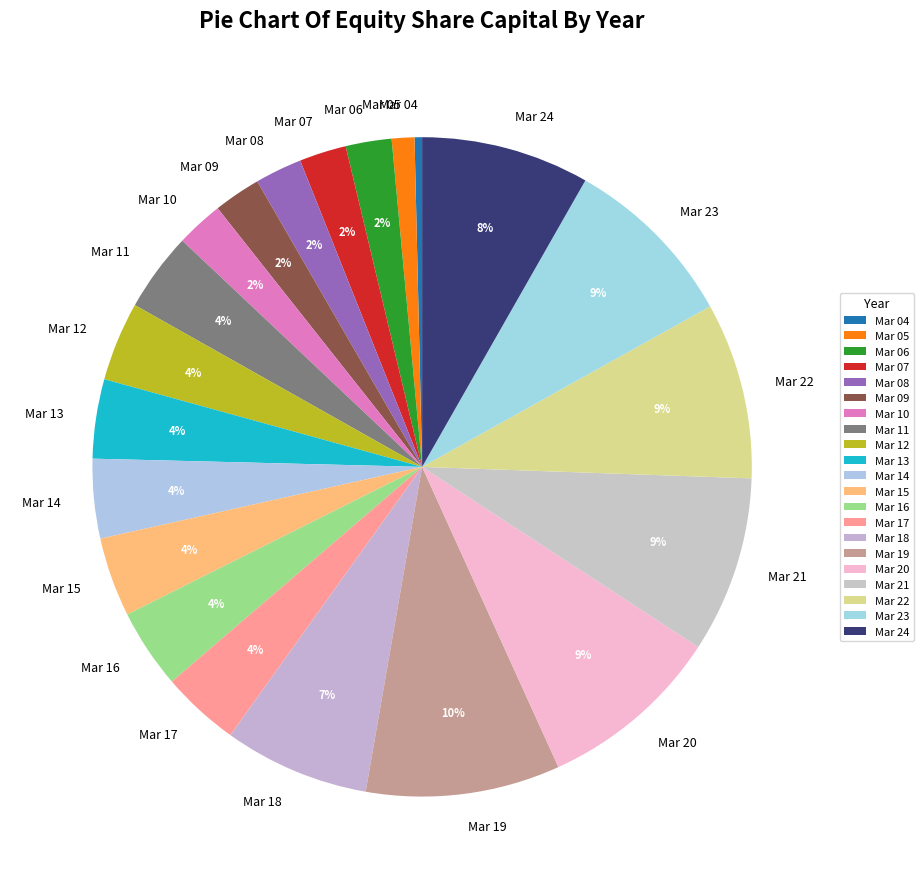

To the nearest percent, what is the combined percentage of Mar 17 and Mar 15?

8%